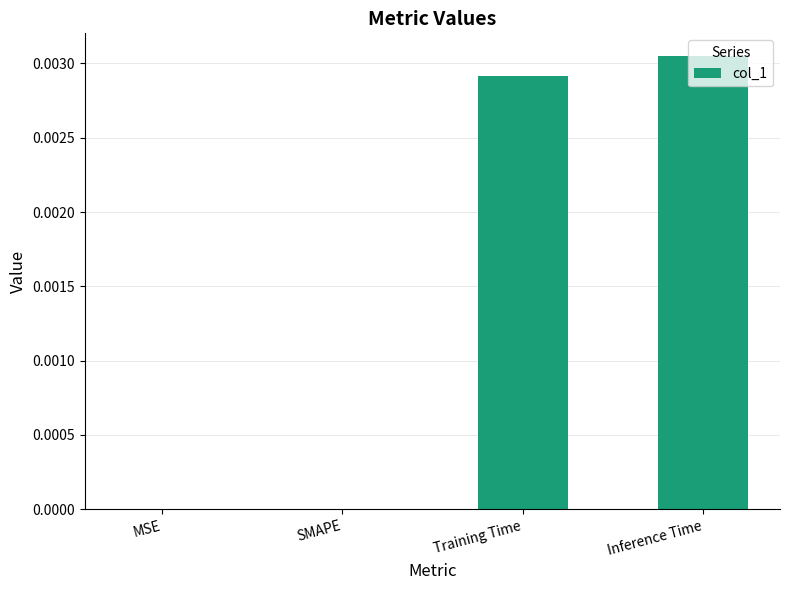

Which label corresponds to the largest value in the chart?

Inference Time